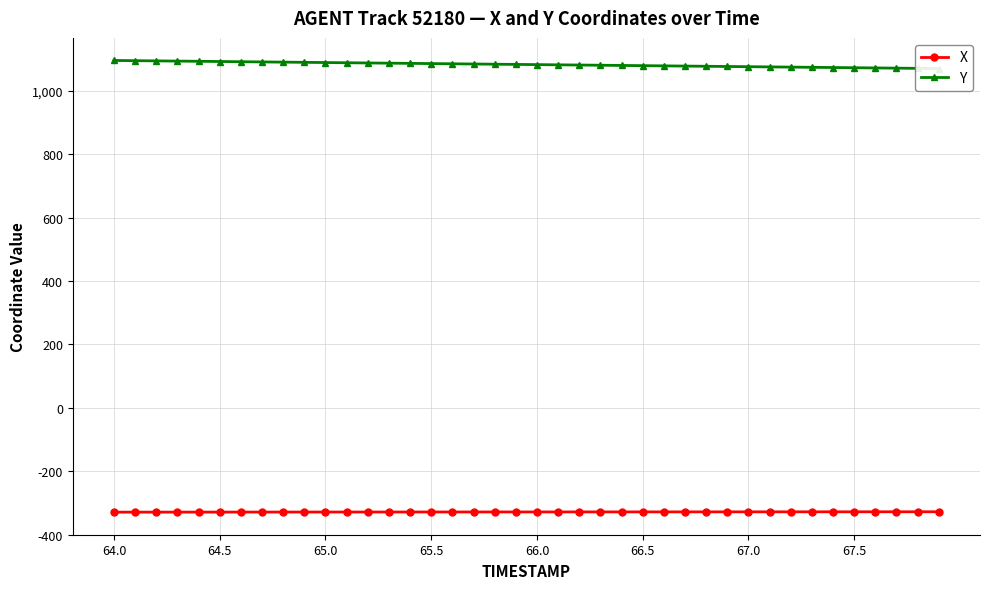

What is the minimum value for X?

-328.9